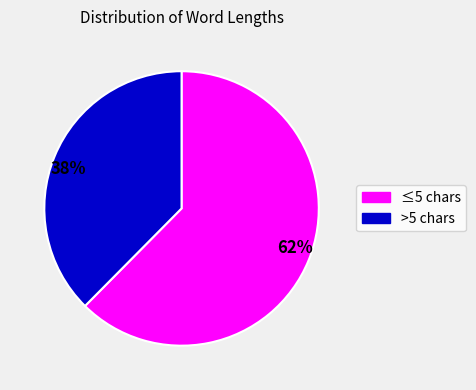

How many slices are in this pie chart?

2